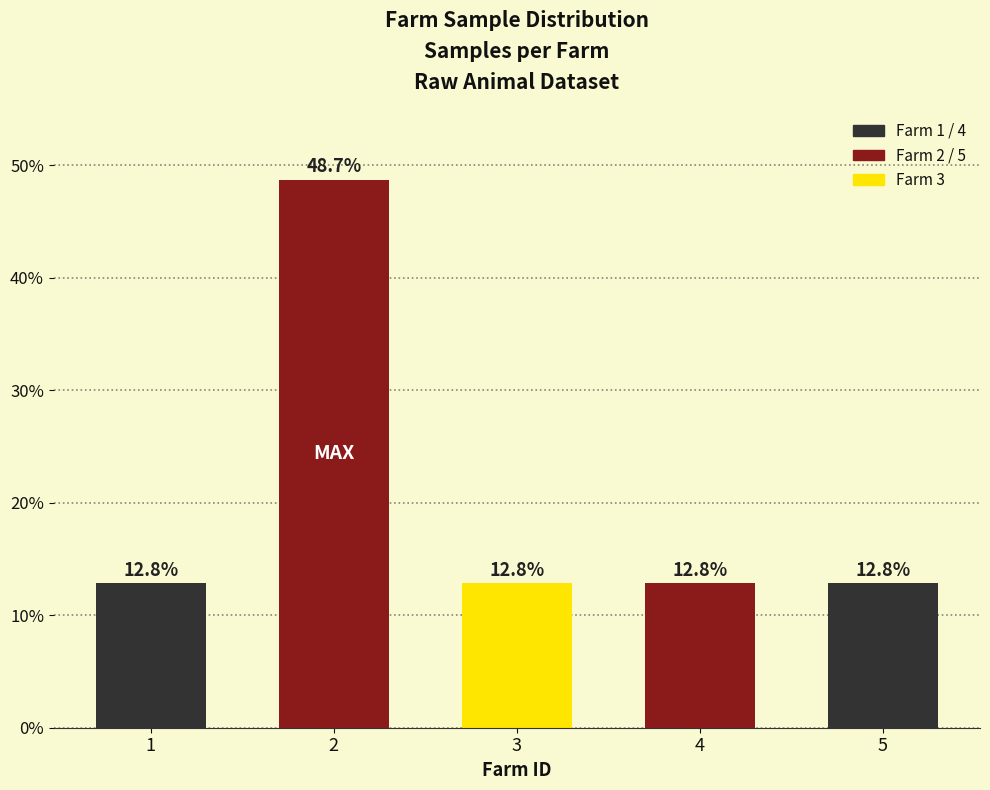

Is it true that the value at 2 is 20.3?

False